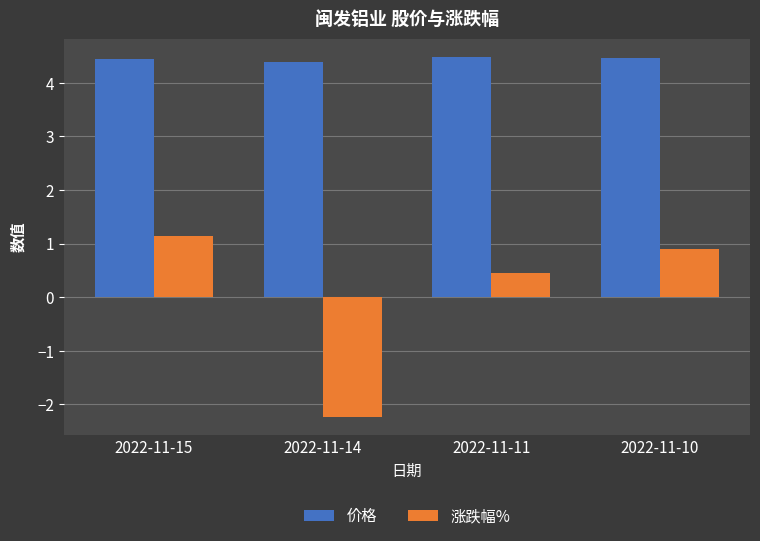

What is the sum of all 价格 values?

17.8